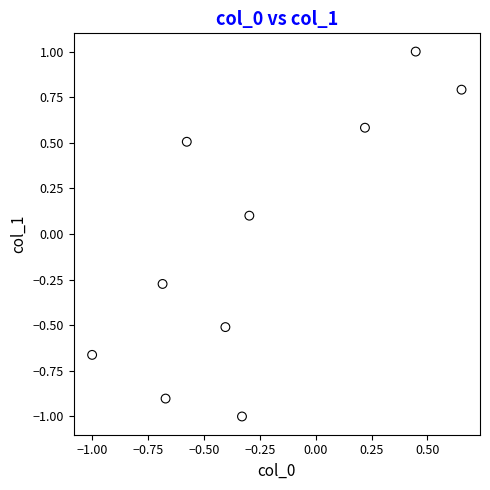

What is the range of Y values (max minus min)?

2.0